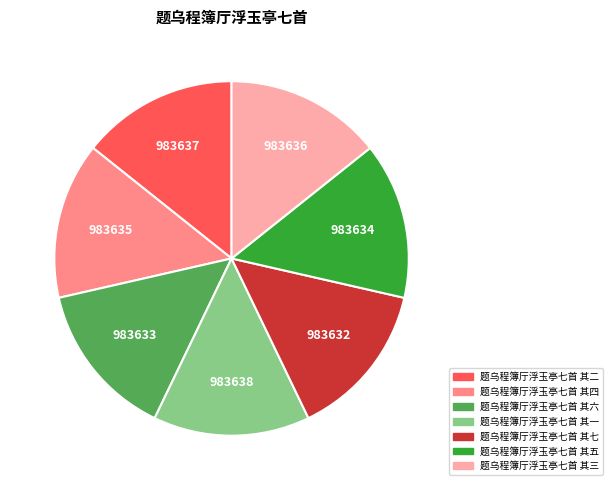

True or false: 题乌程簿厅浮玉亭七首 其七 accounts for 14% of the total.

True